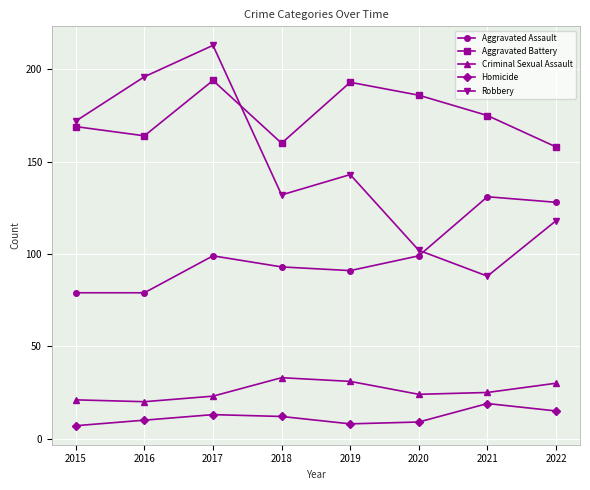

At which category is the sum across all series the highest?

2017